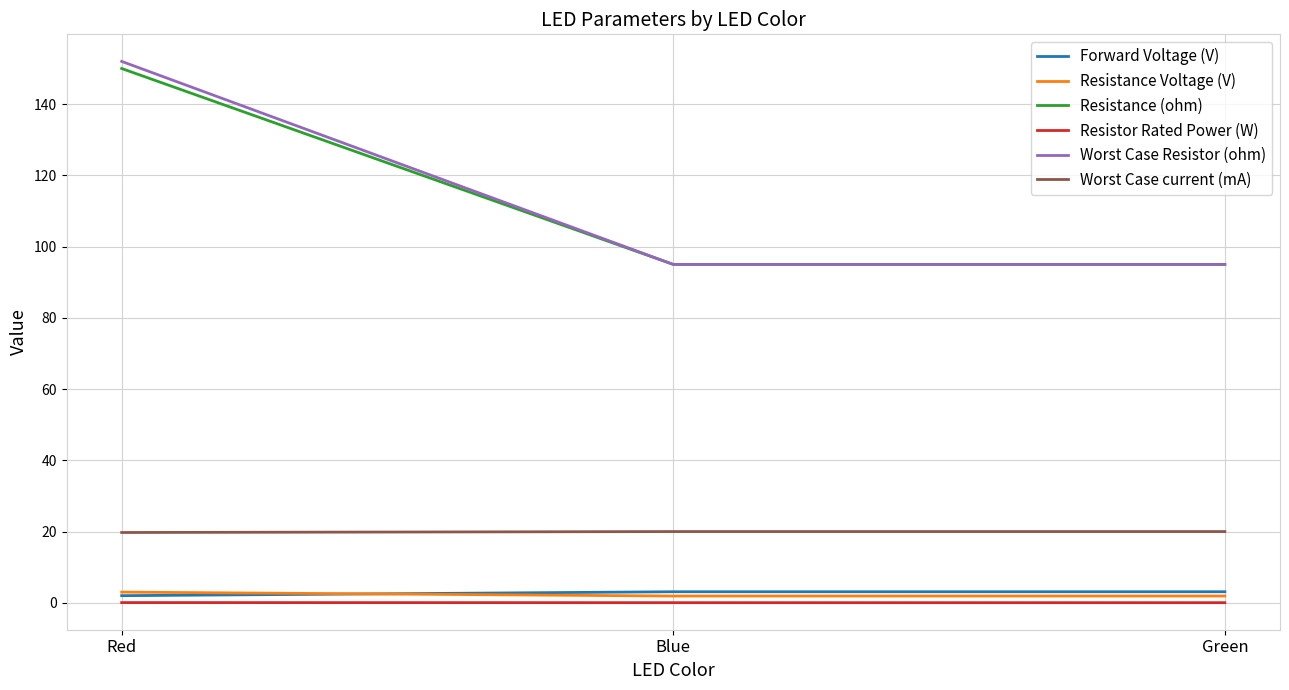

How many lines are shown in the chart?

6